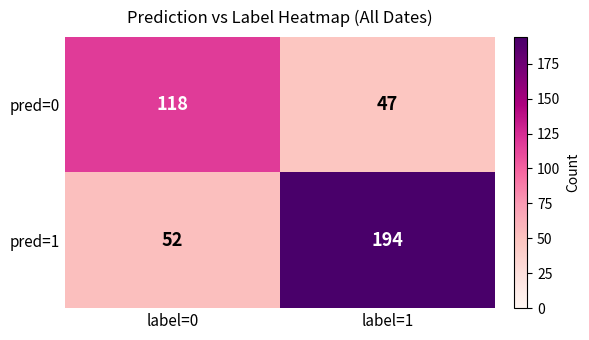

At which category does the chart reach its minimum across all series?

label=1